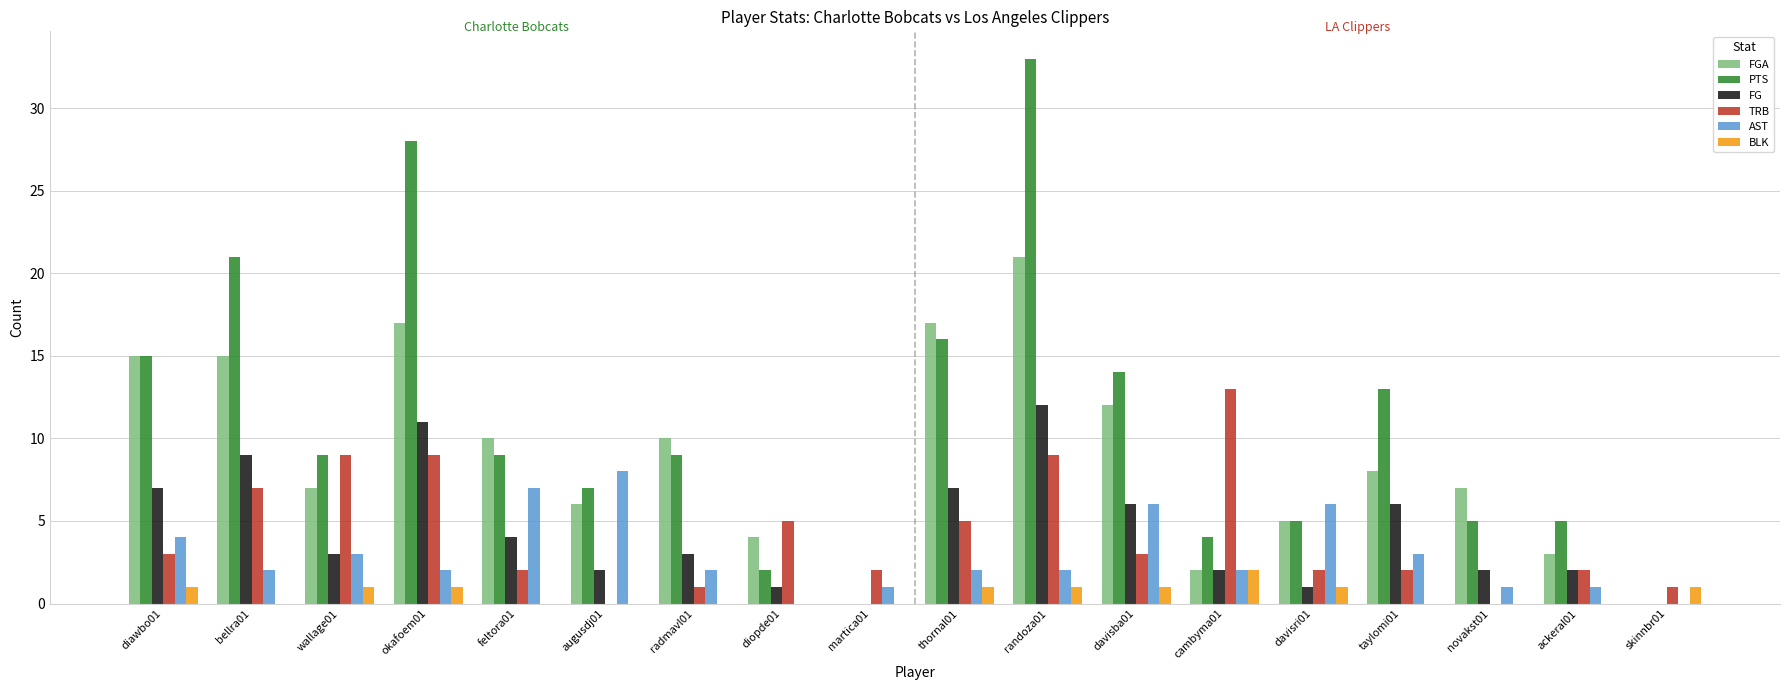

Between okafoem01 and skinnbr01, which series saw the biggest shift?

PTS